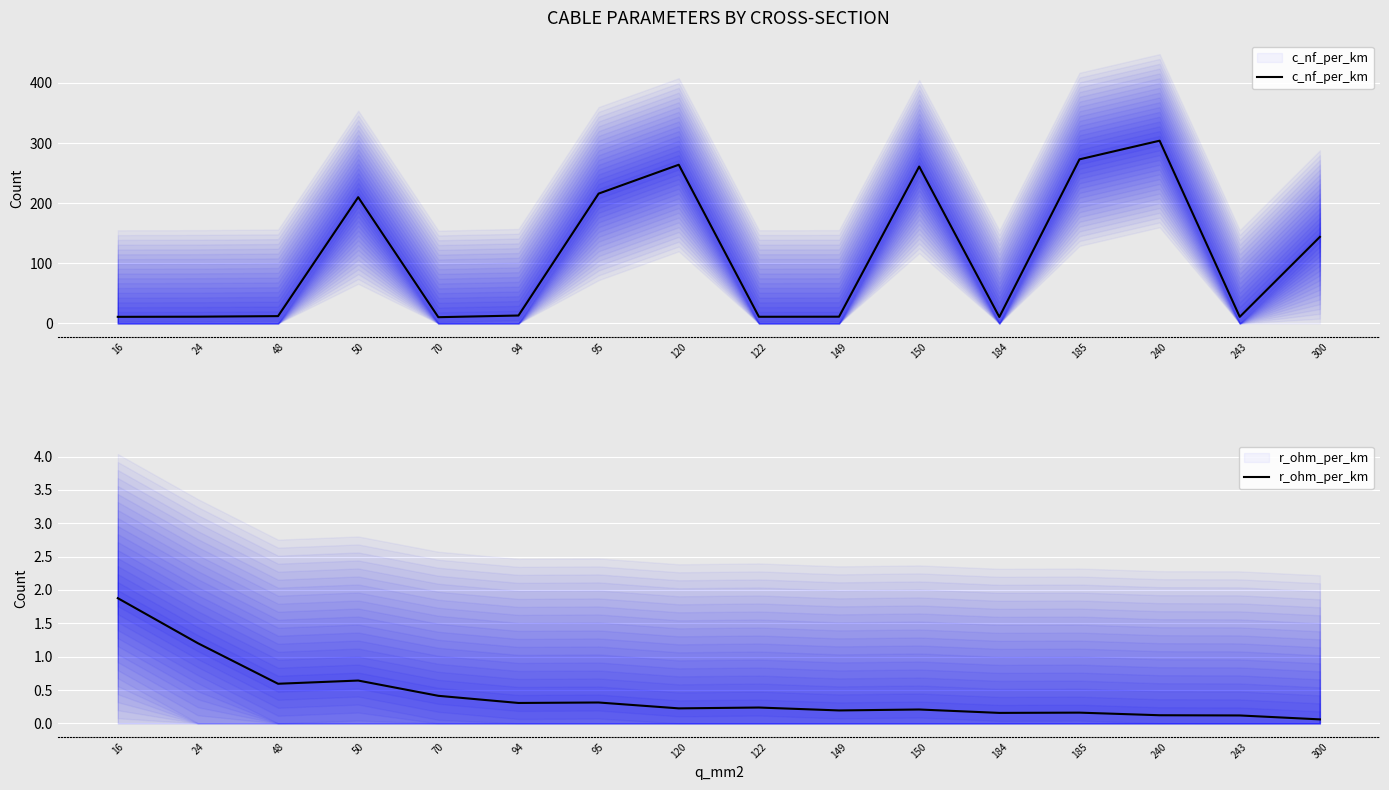

What is the minimum value shown in the chart?

0.1